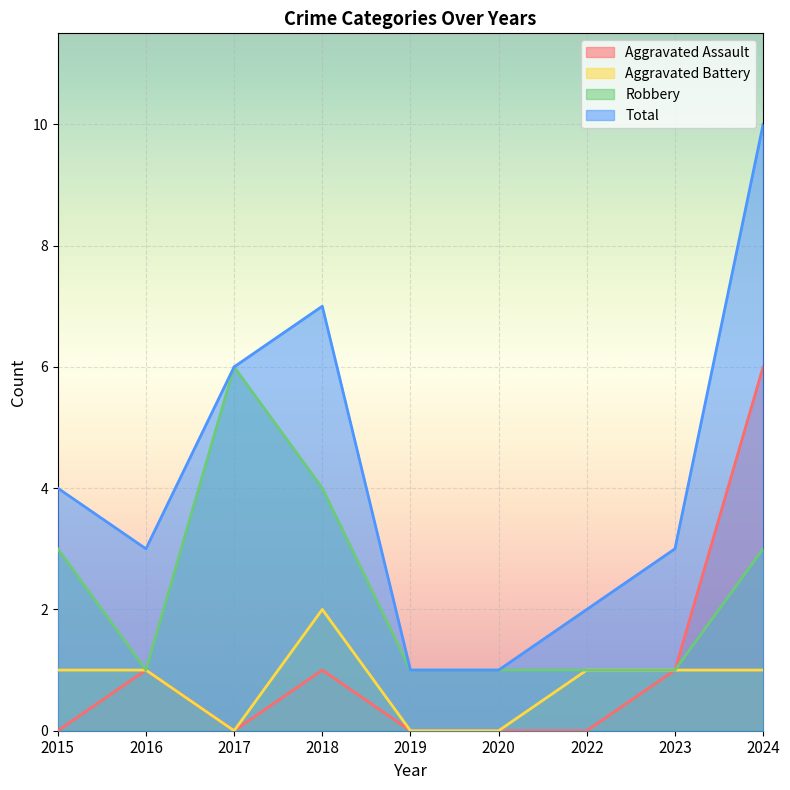

True or false: Aggravated Assault and Robbery cross at least once.

False